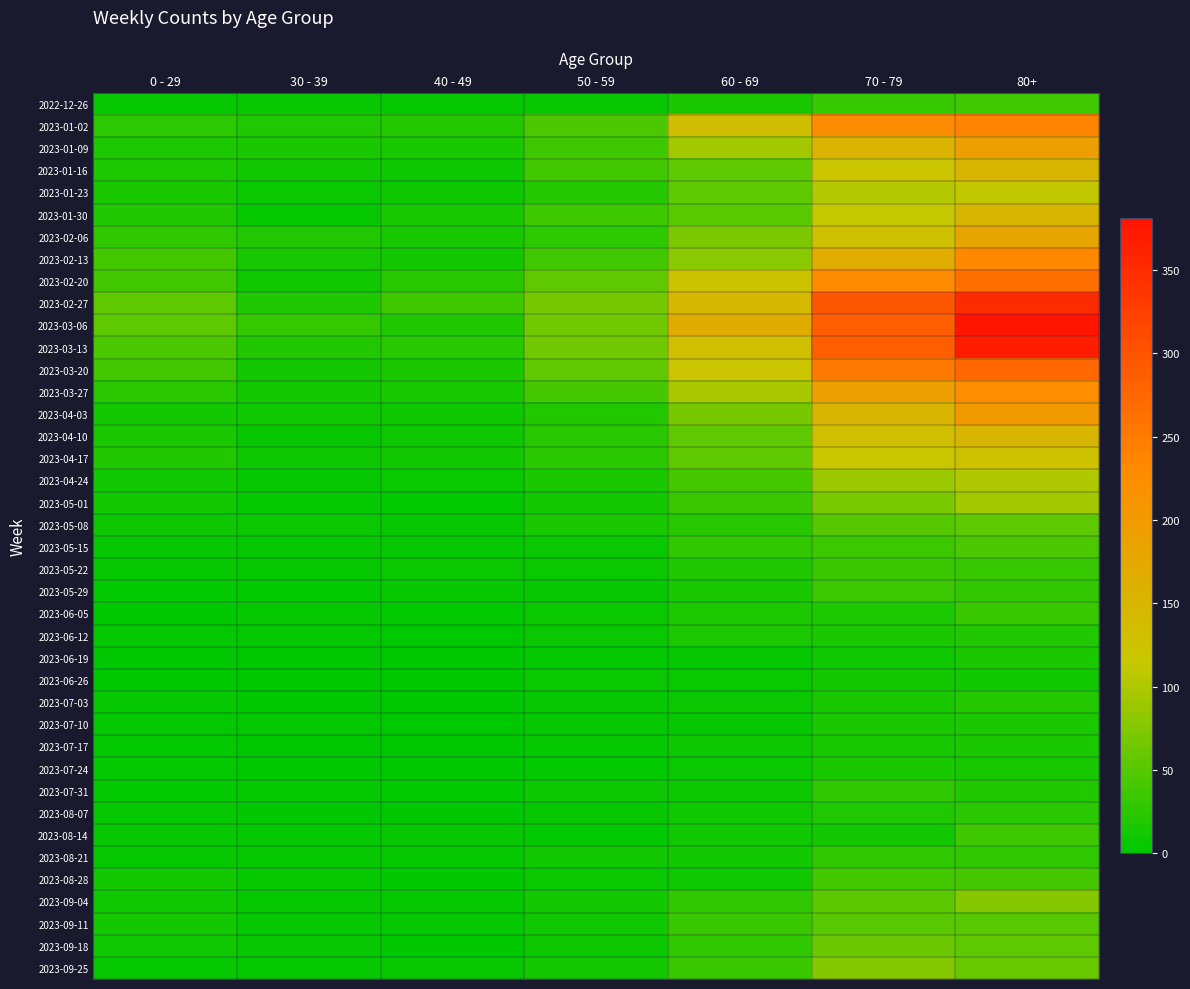

Count the number of categories in the chart.

7